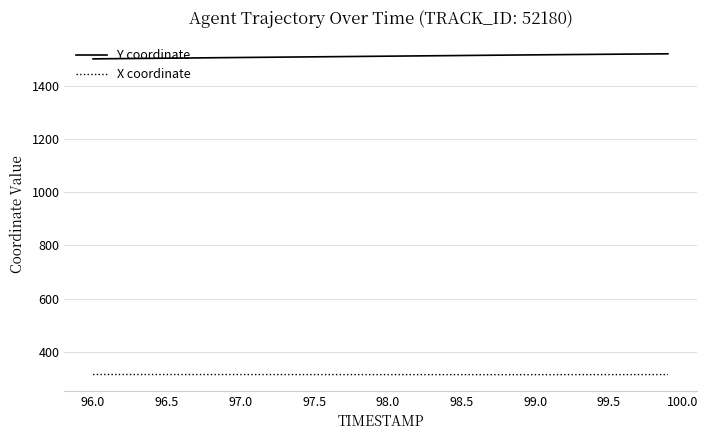

What is the highest value of the X coordinate series?

314.2